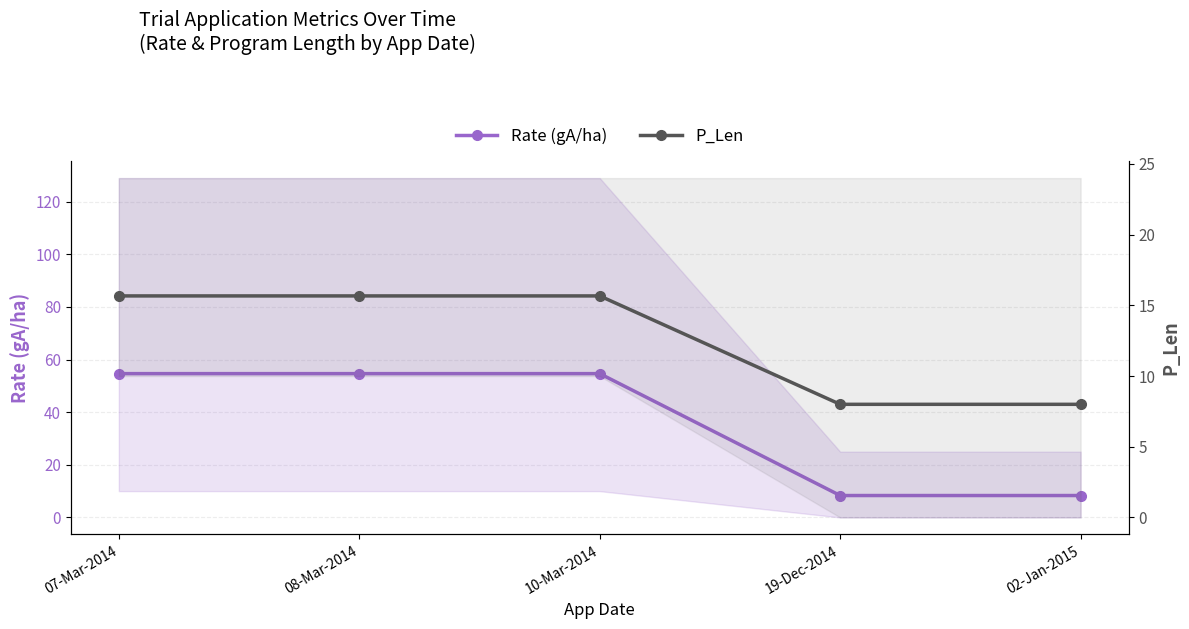

Which series has the largest range (max minus min)?

Rate (gA/ha)